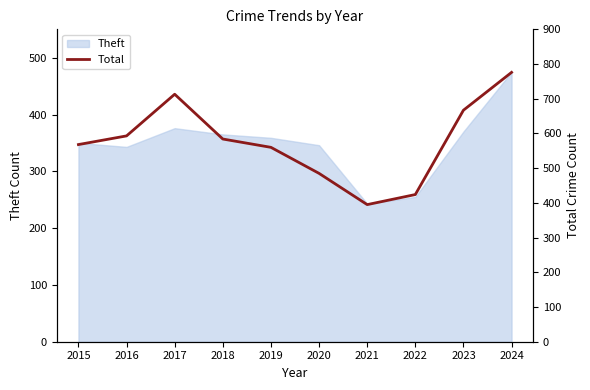

What is the value of the 4th point from the left?

584